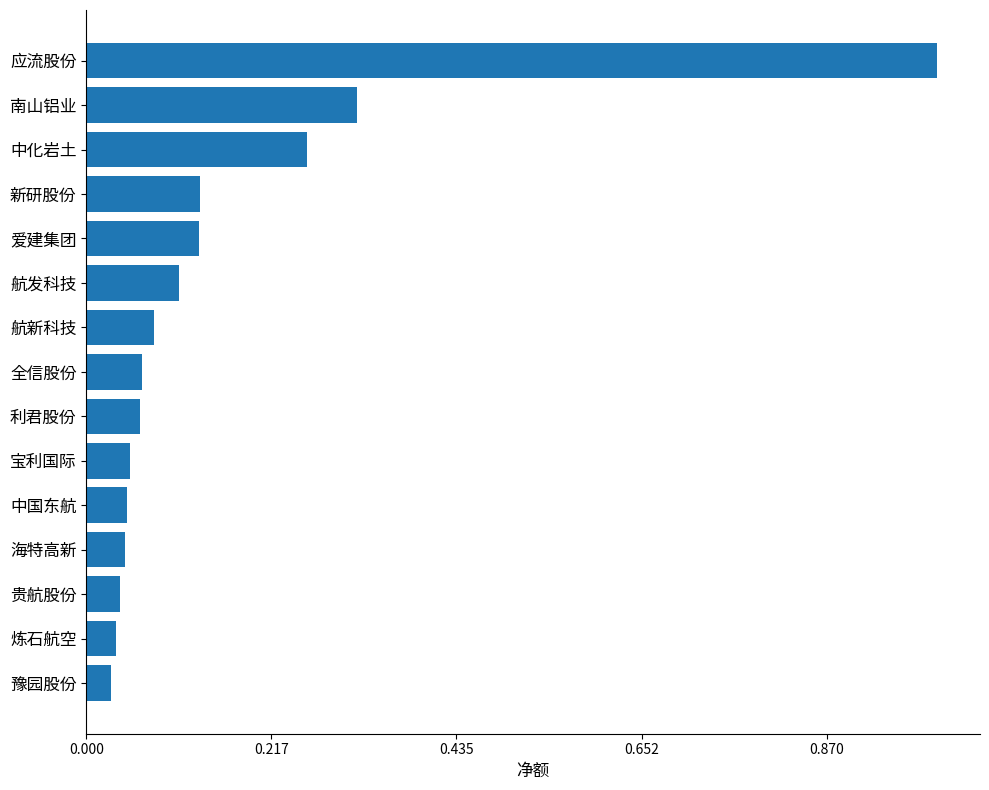

Where is the data nearest to the value 47321273?

南山铝业